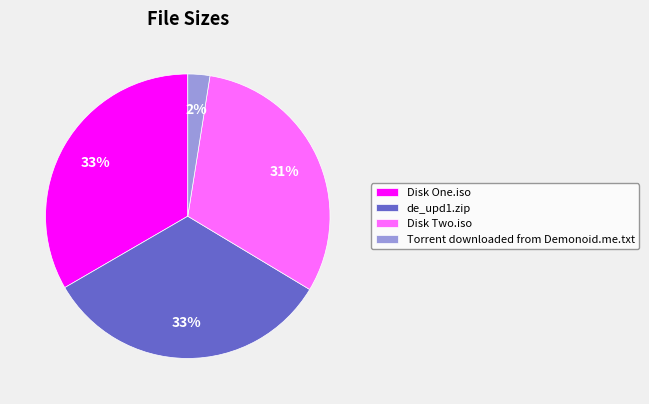

How many slices are in this pie chart?

4